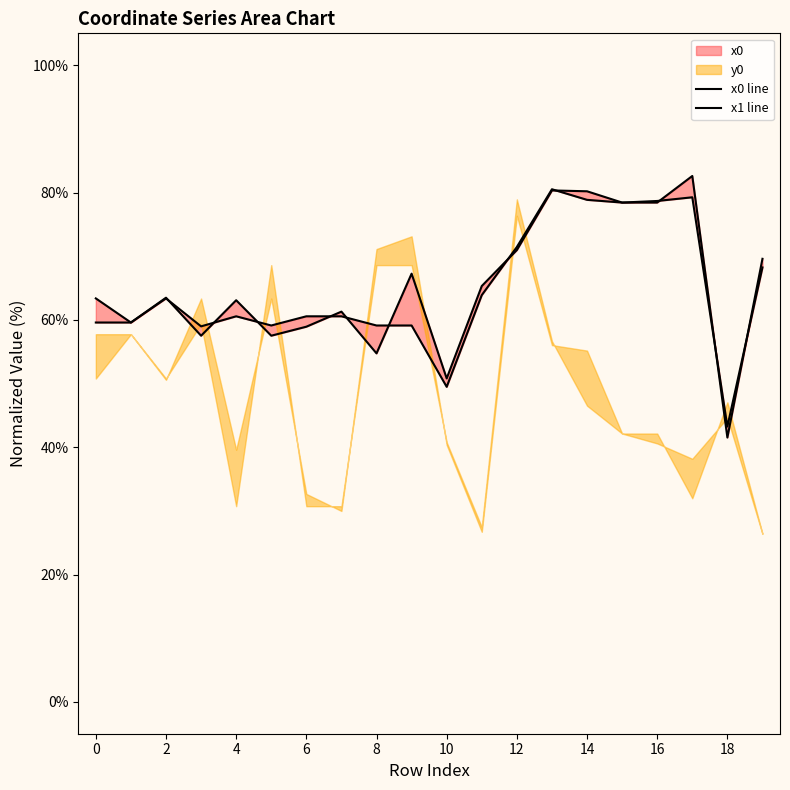

What is the approximate value of x1 at 4?

63.1